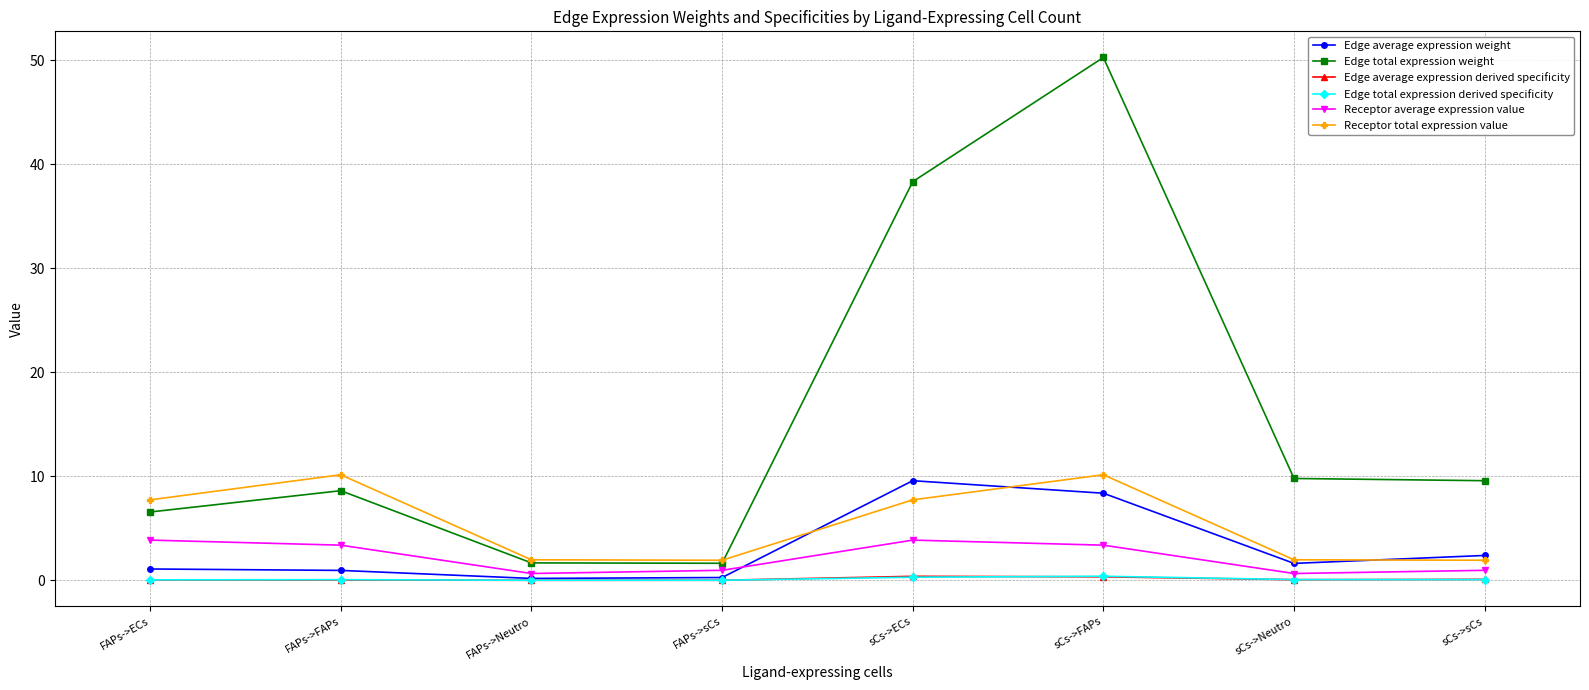

Which series has the largest range (max minus min)?

Edge total expression weight